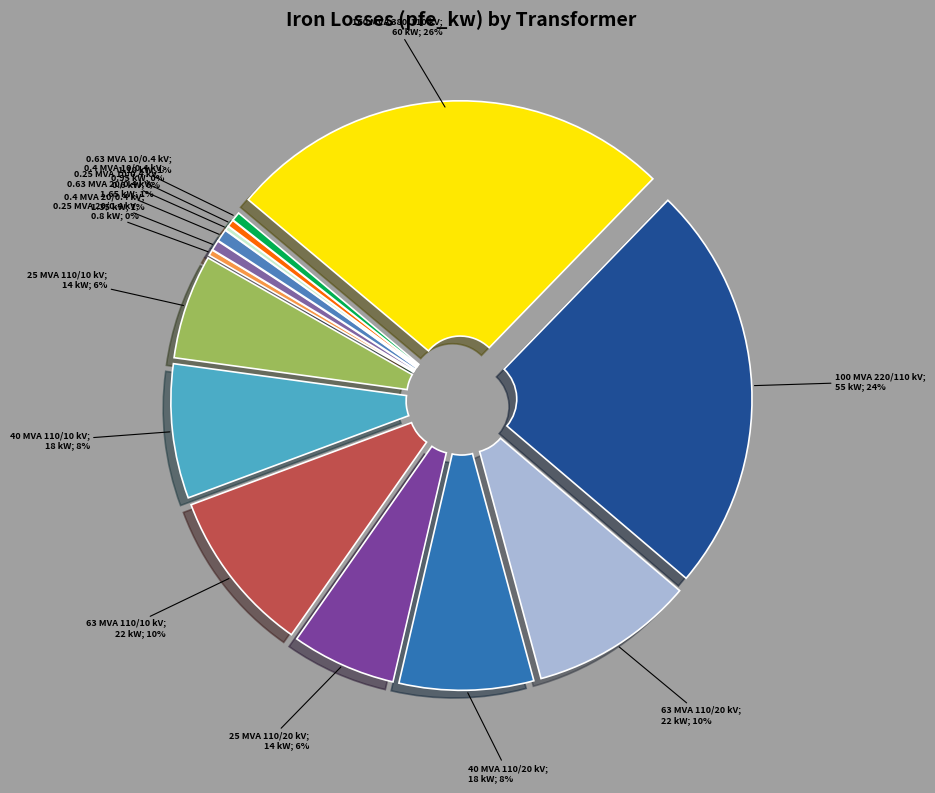

Do 63 MVA 110/10 kV and 40 MVA 110/10 kV together represent more than half of the pie?

No